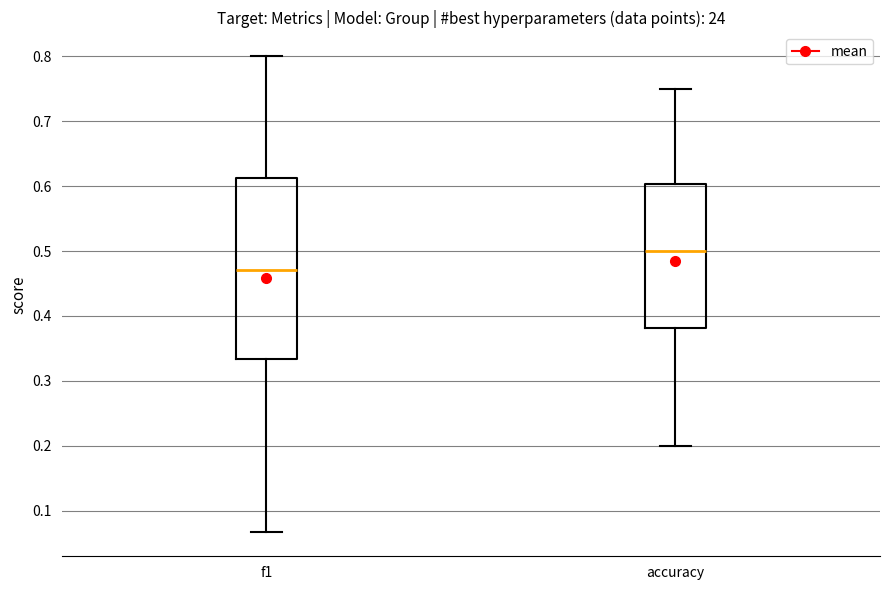

Comparing the boxes themselves (not the whiskers), which one is the tallest?

f1